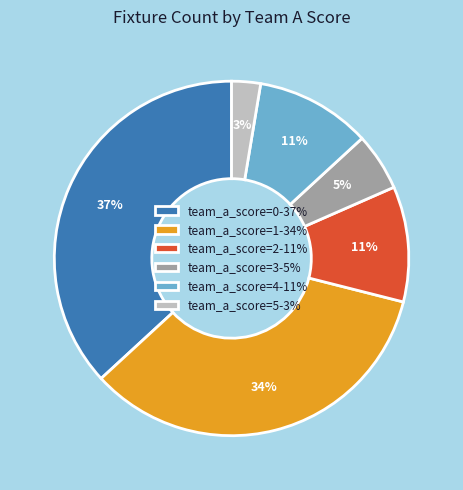

To the nearest percent, what is the difference between the largest and smallest slice percentages?

34%